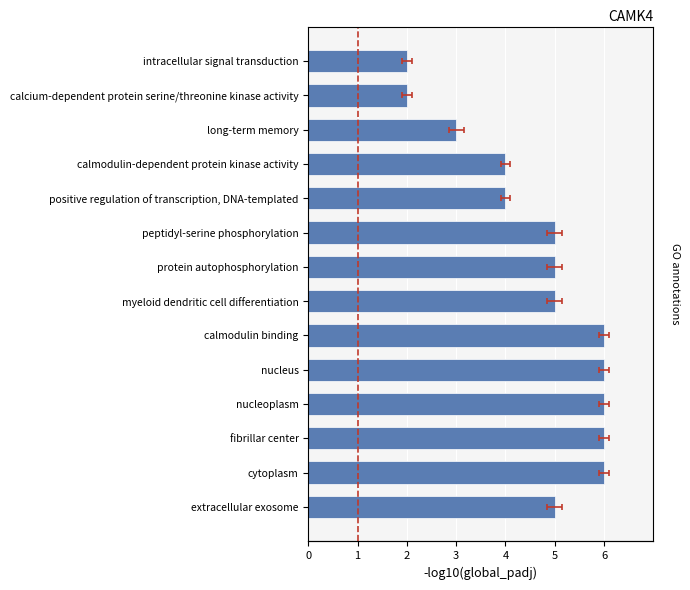

What is the greatest value displayed?

6